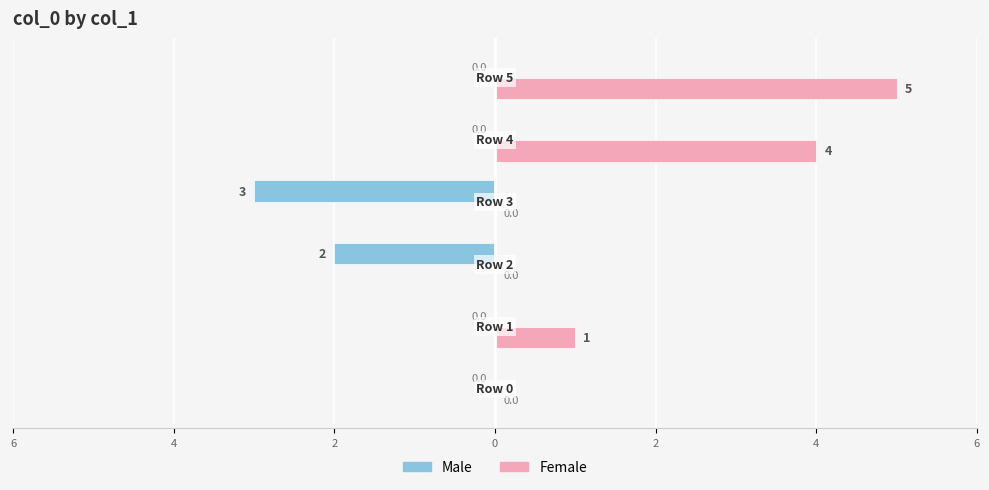

What are all the series names shown in the legend?

Male, Female